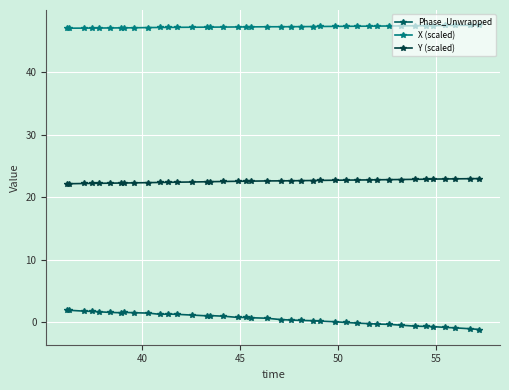

What is the difference between the maximum and minimum values in the Phase_Unwrapped series?

3.1